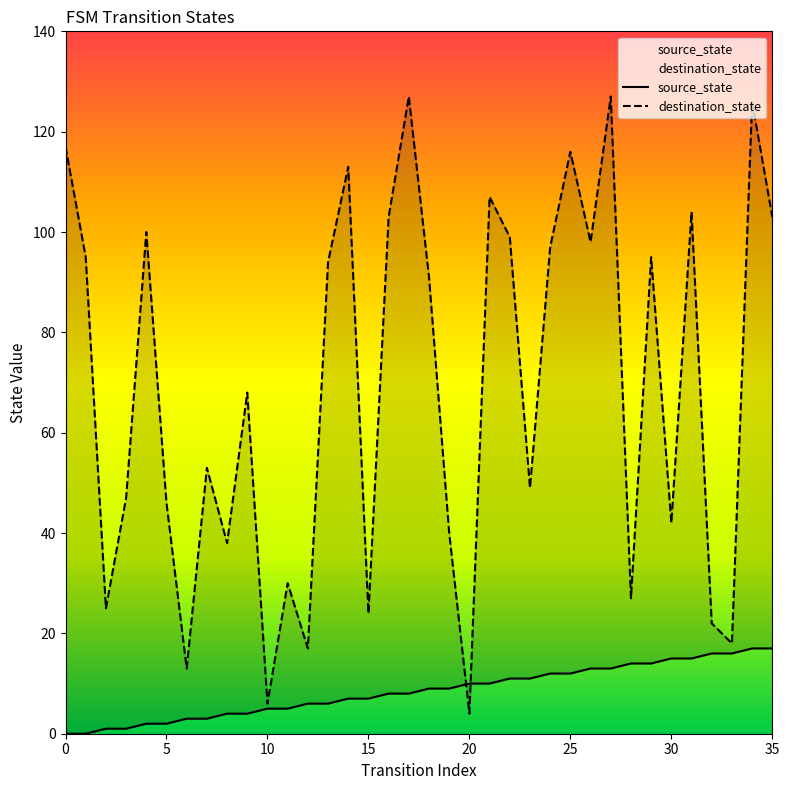

What is the lowest value of the destination_state series?

4